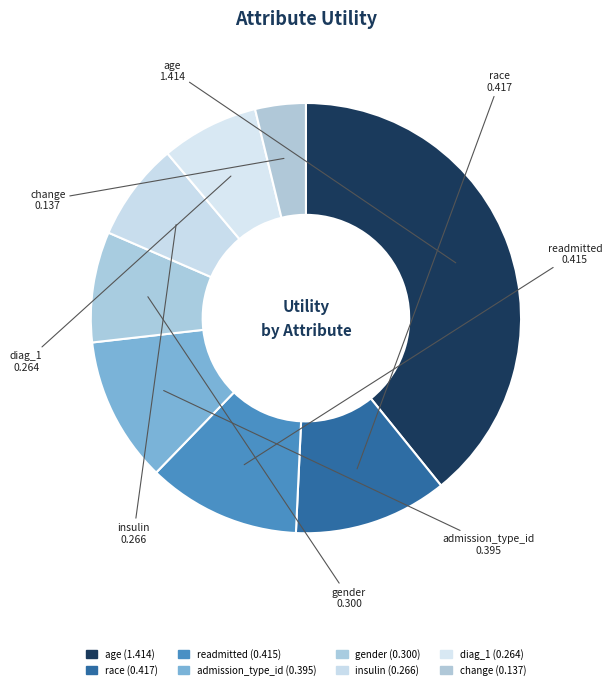

Do readmitted and race together represent more than half of the pie?

No